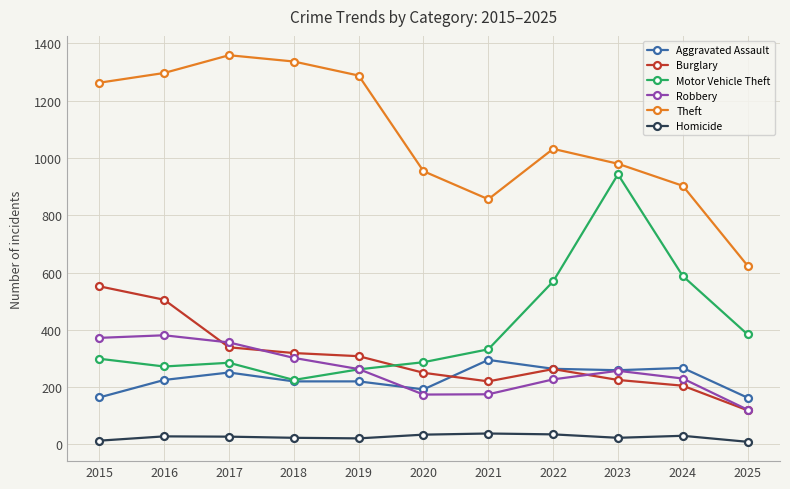

What is the difference between the Aggravated Assault values at 2024 and 2023?

8